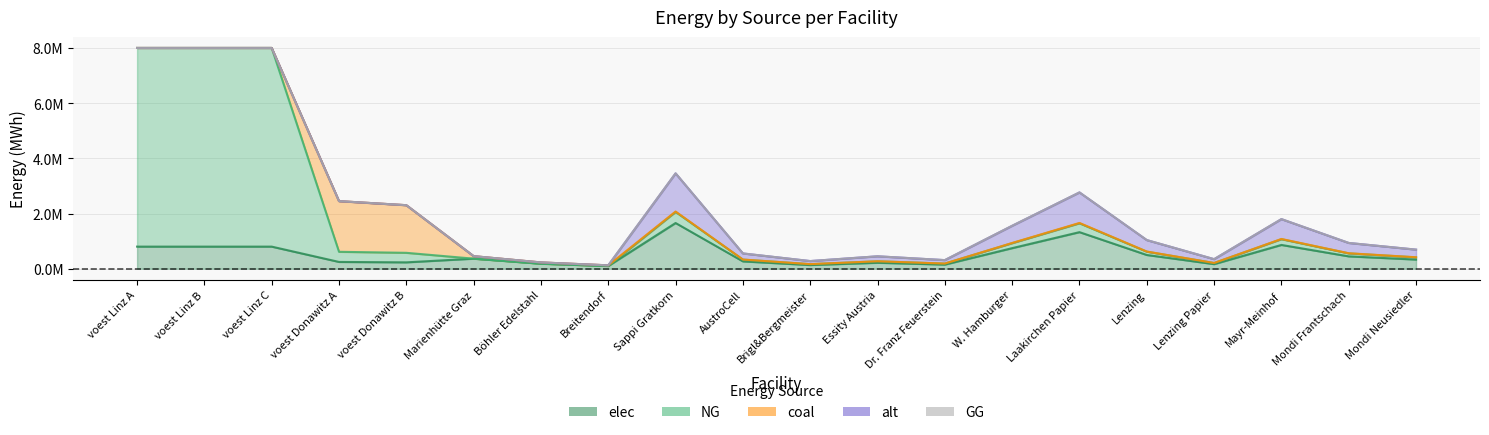

Which series changed the most between voest Linz B and Lenzing Papier?

NG